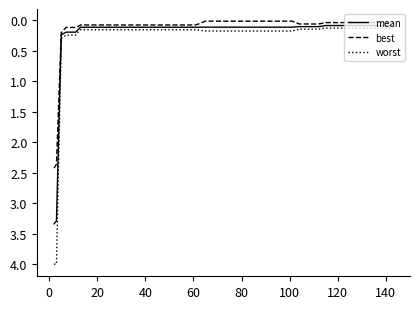

Which series has the largest range (max minus min)?

worst